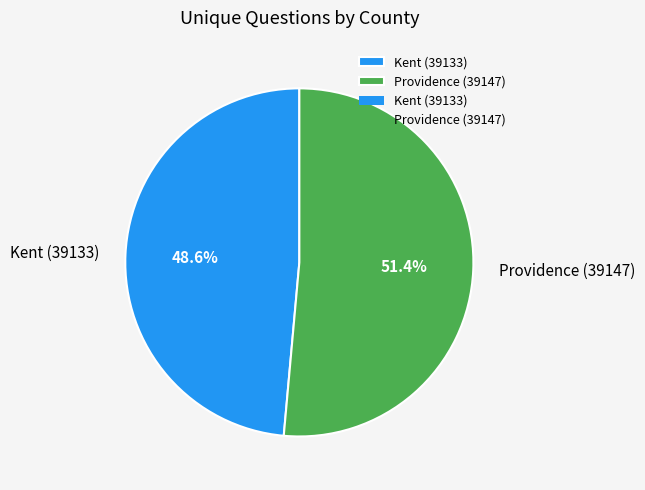

Rank the categories by value from highest to lowest.

Providence (39147), Kent (39133)